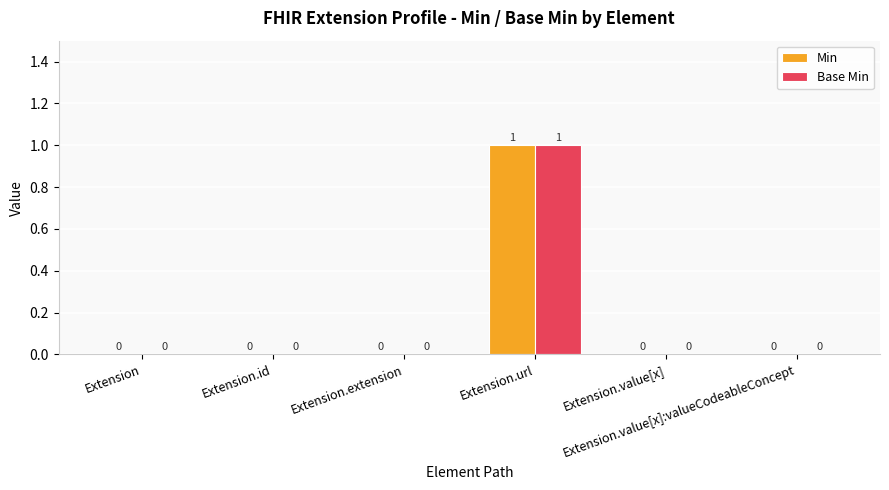

What are all the series names shown in the legend?

Min, Base Min